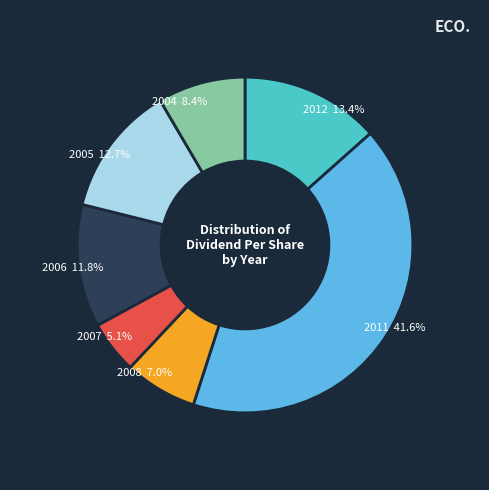

Does 2006 represent more than half of the total?

No